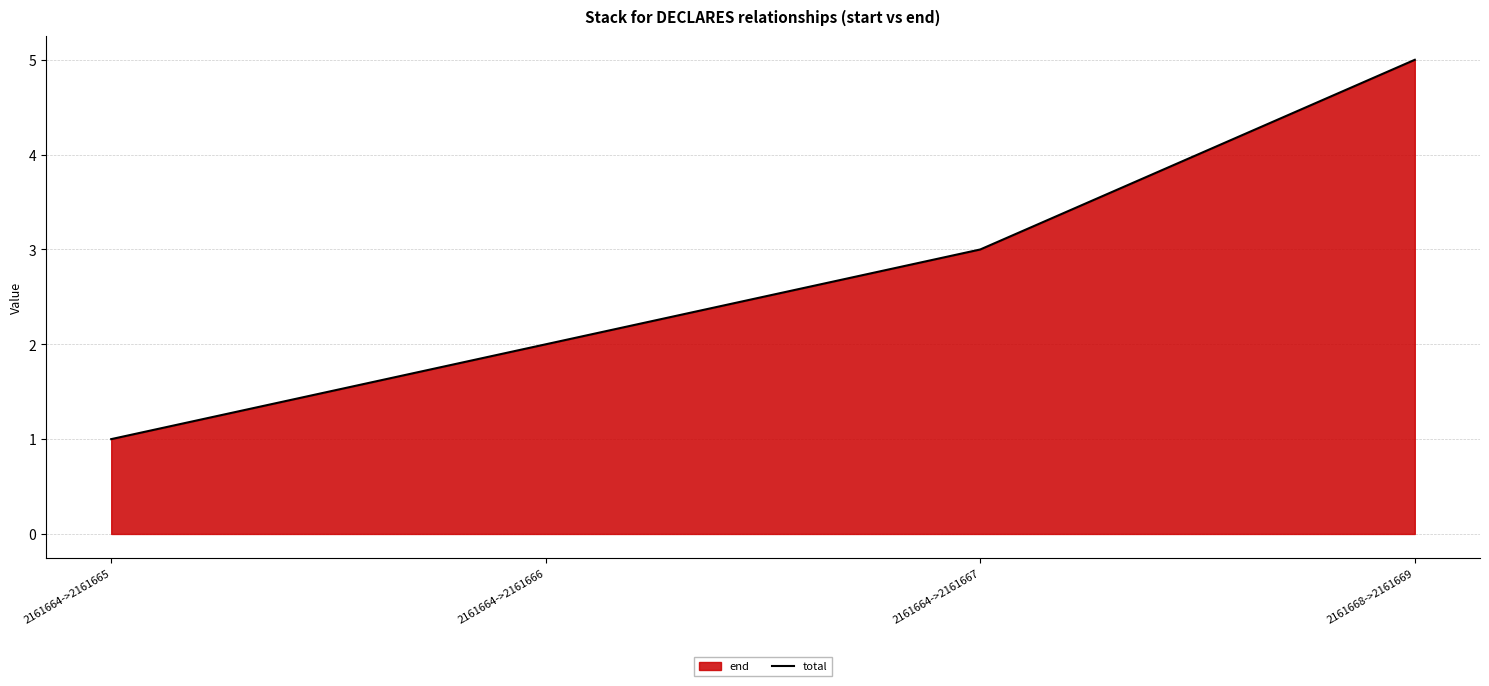

How many distinct data groups are displayed?

1